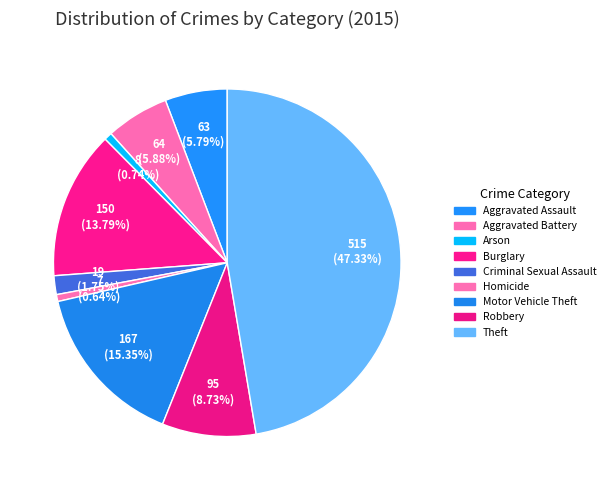

What is the total percentage of Criminal Sexual Assault and Theft?

49.1%